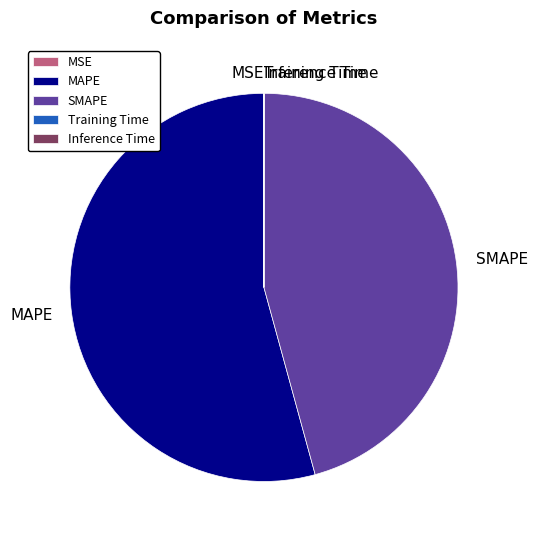

Which slice is the largest?

MAPE